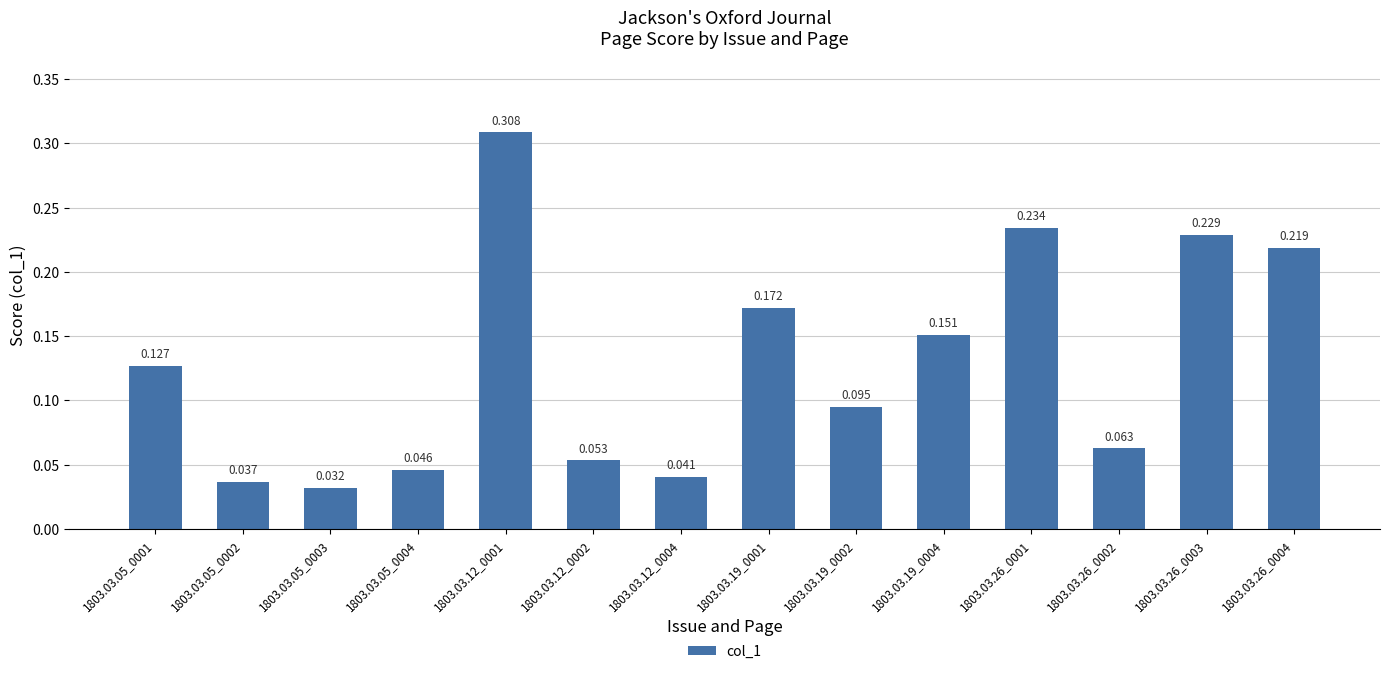

Which has a higher value, 1803.03.12_0002 or 1803.03.26_0004?

1803.03.26_0004